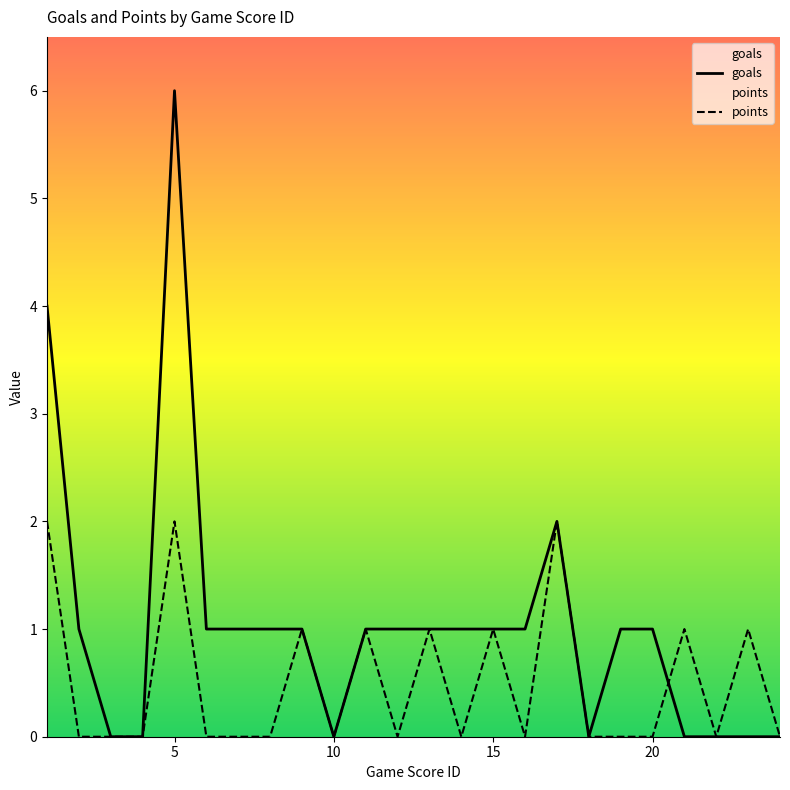

The value of points at 13 is 1. True or false?

False